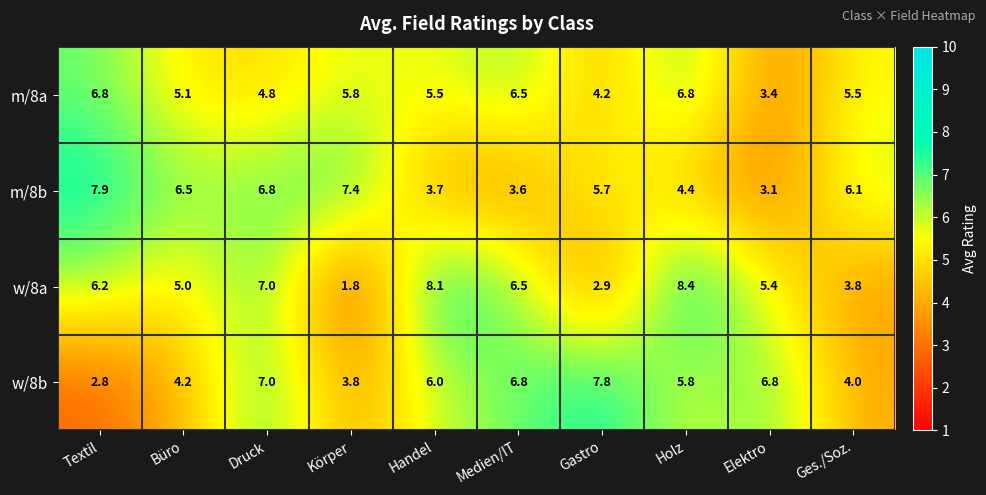

At which label is w/8a closest to 5?

Büro